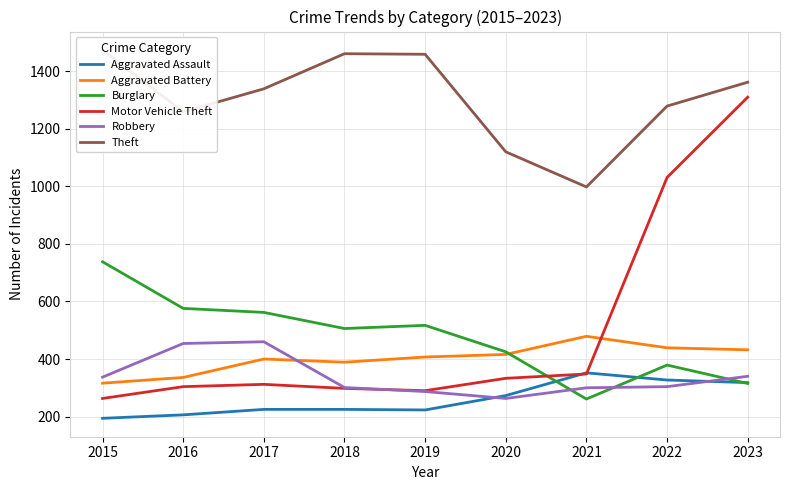

Reading left to right, extract all data points from this chart.

Aggravated Assault: 194	206	225	225	223	273	352	327	318
Aggravated Battery: 316	336	400	389	407	416	479	439	432
Burglary: 738	576	562	506	517	425	261	379	315
Motor Vehicle Theft: 263	304	312	298	290	333	348	1031	1310
Robbery: 337	454	460	301	287	263	300	304	340
Theft: 1474	1259	1339	1461	1459	1120	998	1279	1362